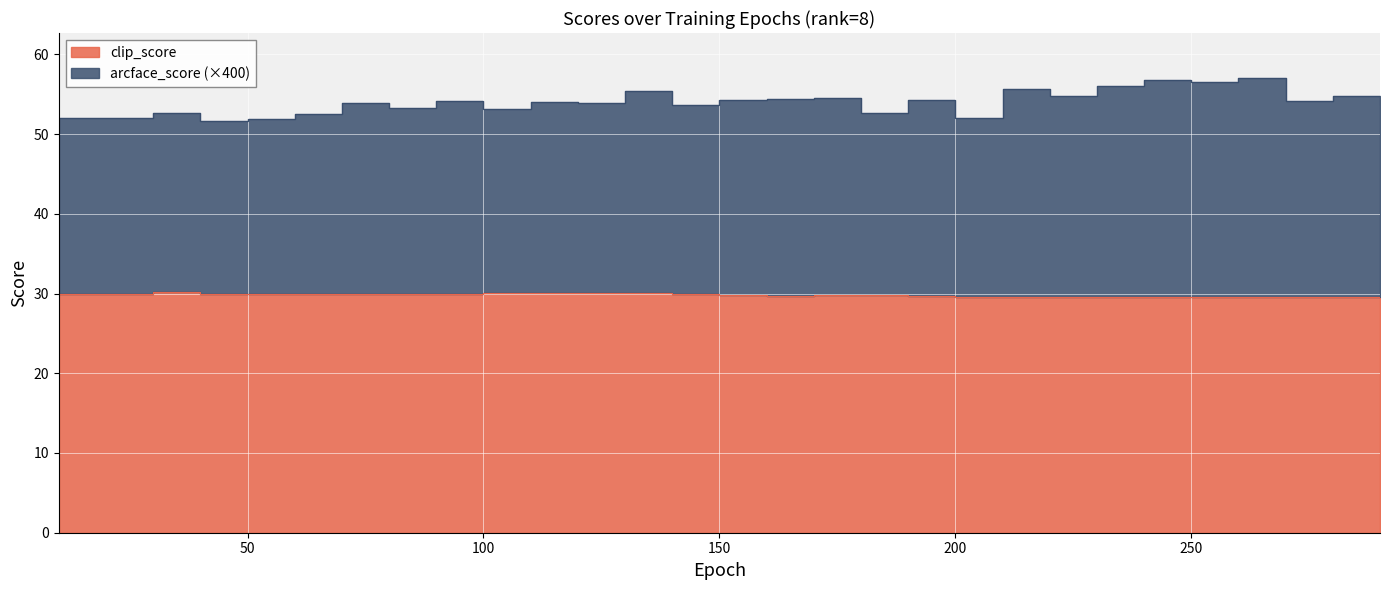

What are all the series names shown in the legend?

clip_score, arcface_score